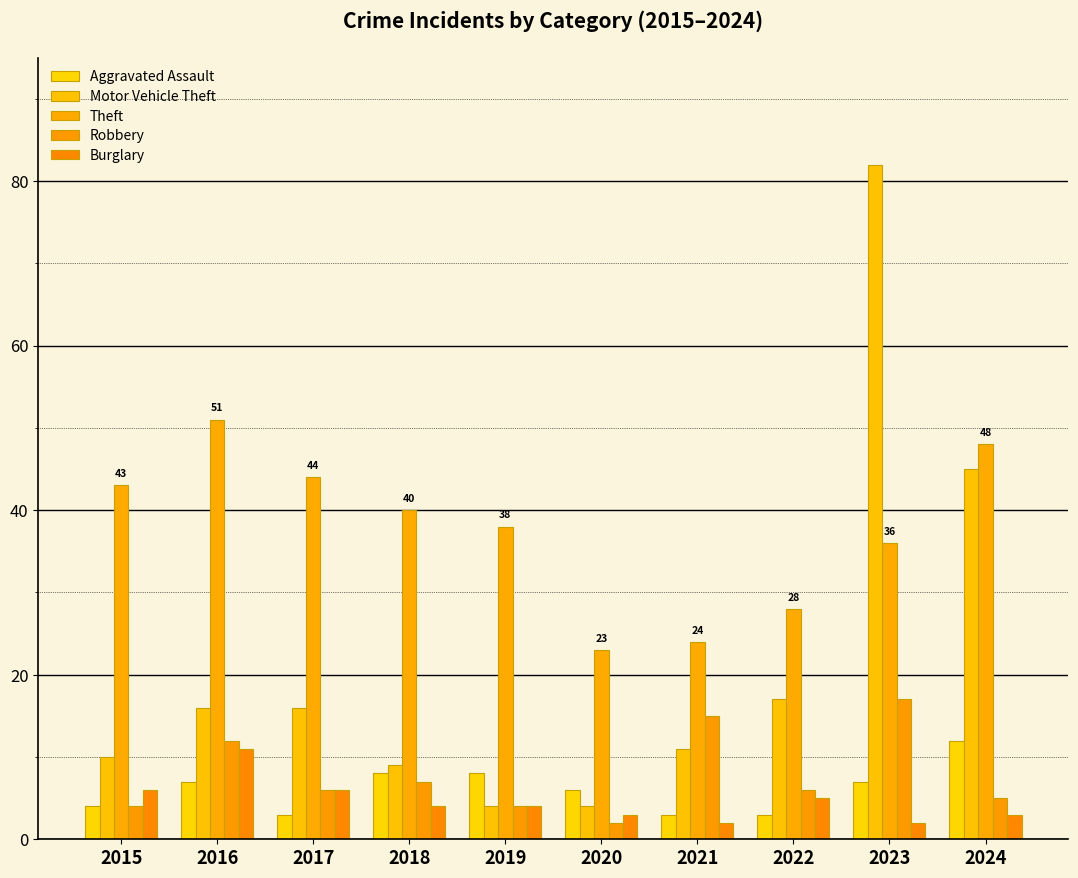

Which category has the highest value across all series?

2023